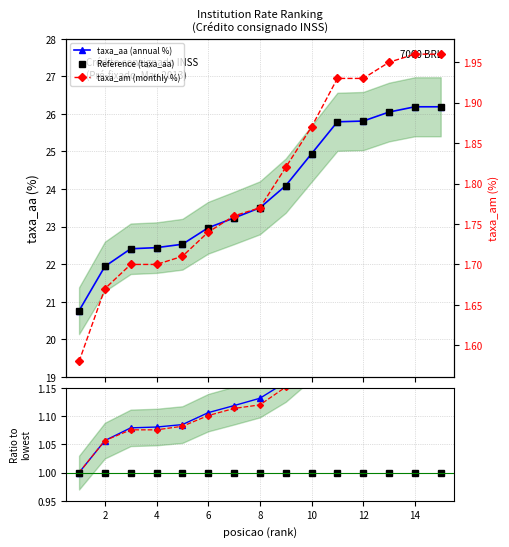

Which series has the widest spread of values?

taxa_aa (annual %)